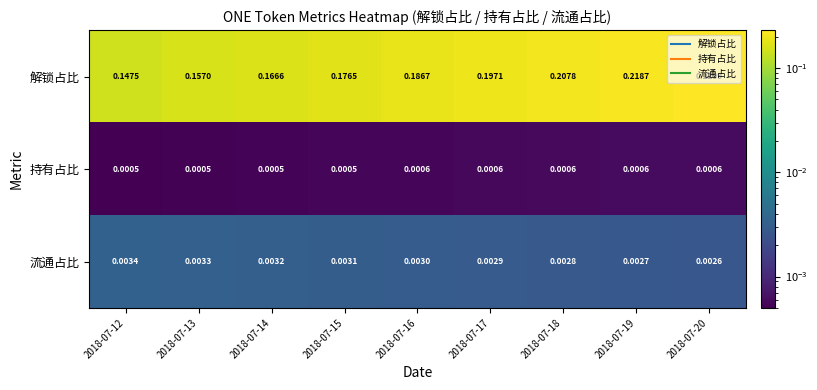

Rank the series by their maximum value, from lowest to highest.

持有占比, 流通占比, 解锁占比